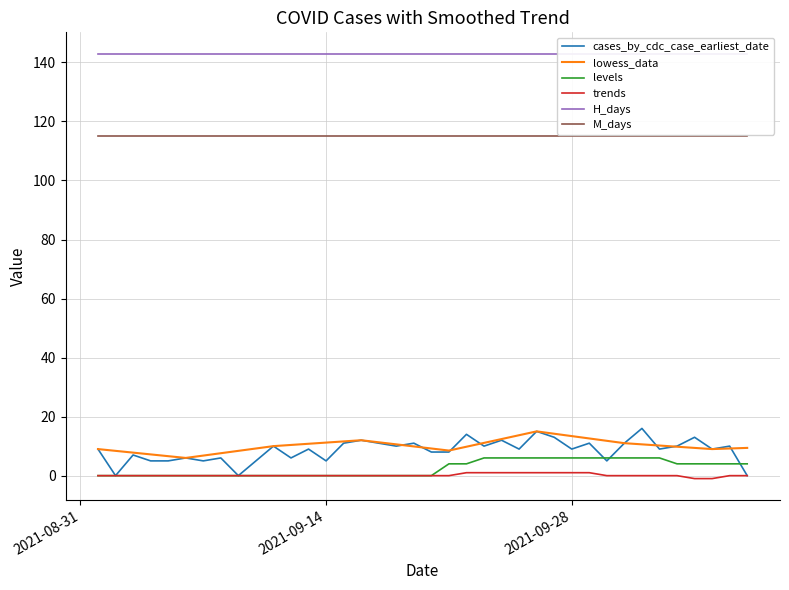

Count the number of categories in the chart.

38